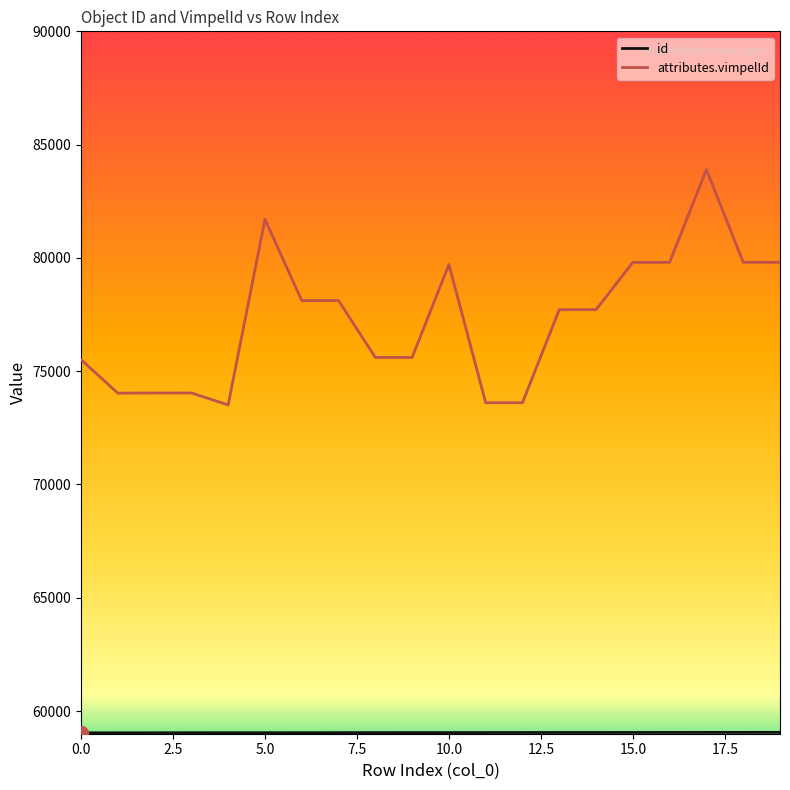

At how many categories does at least one series exceed 70599?

20